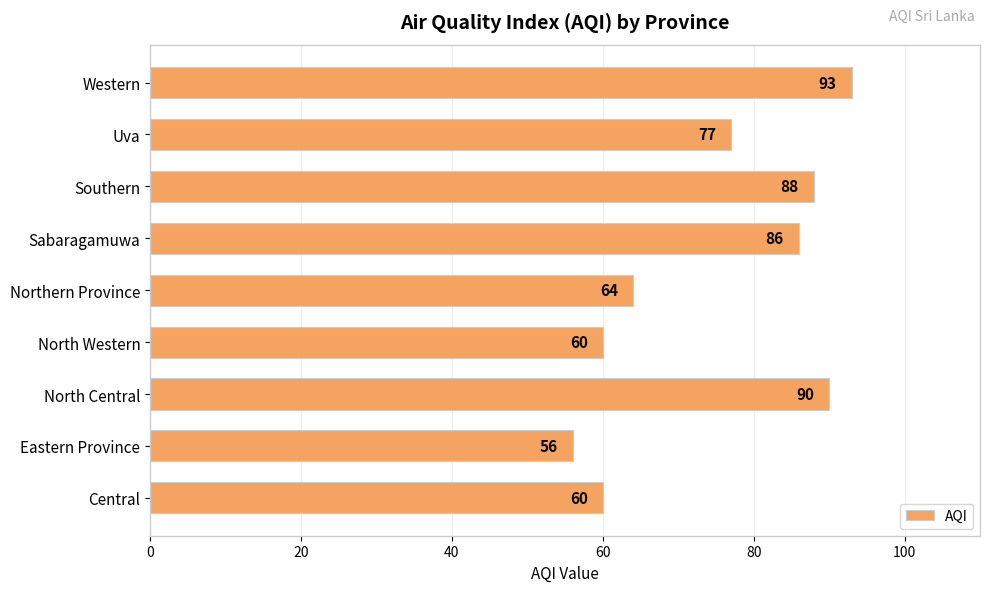

What is the difference between the second highest and minimum values?

34